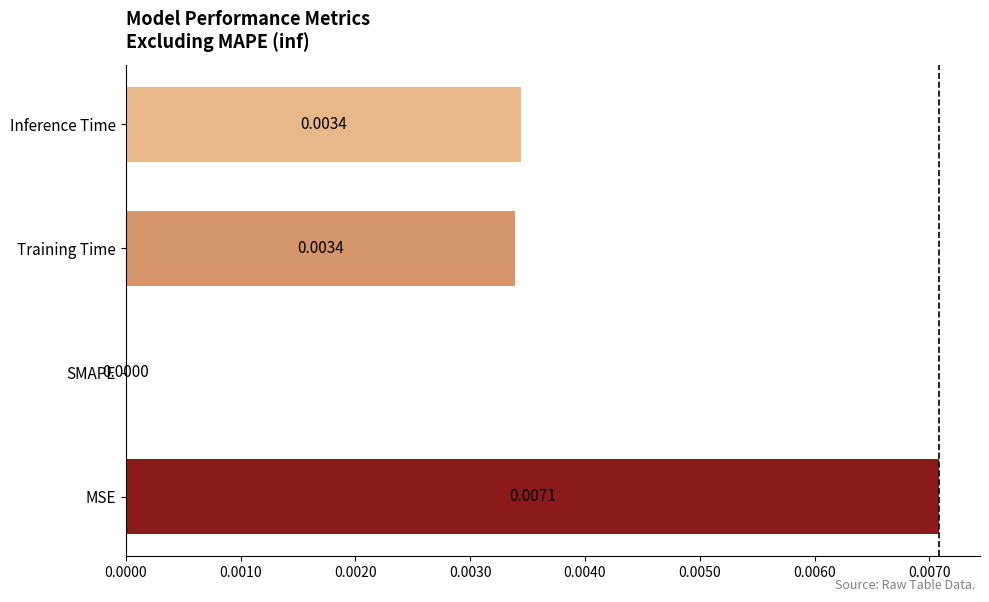

Which category has the highest value across all series?

MSE